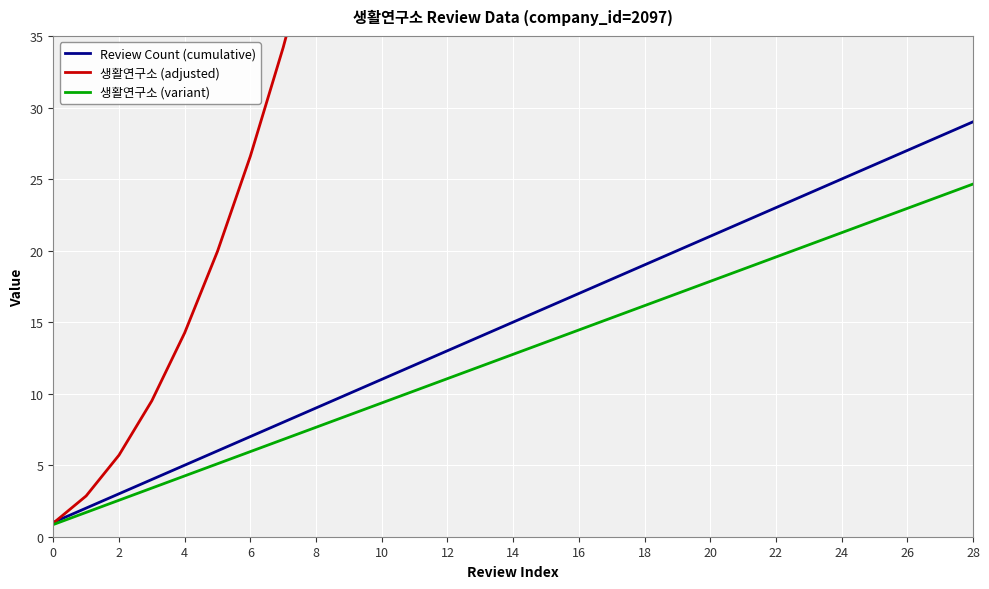

What is the smallest value displayed?

0.8